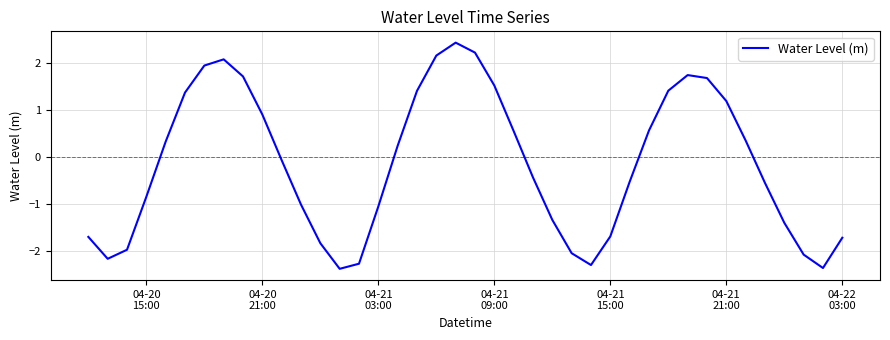

What is the greatest value displayed?

2.4